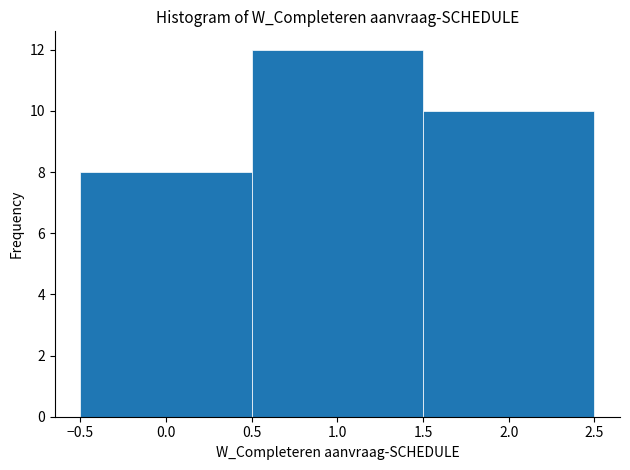

Reading left to right, list every bar in this chart as the range it spans on the x-axis followed by its height. The values are not printed on the chart, so give them approximately, as read against the axis.

-0.5 to 0.5: 8
0.5 to 1.5: 12
1.5 to 2.5: 10